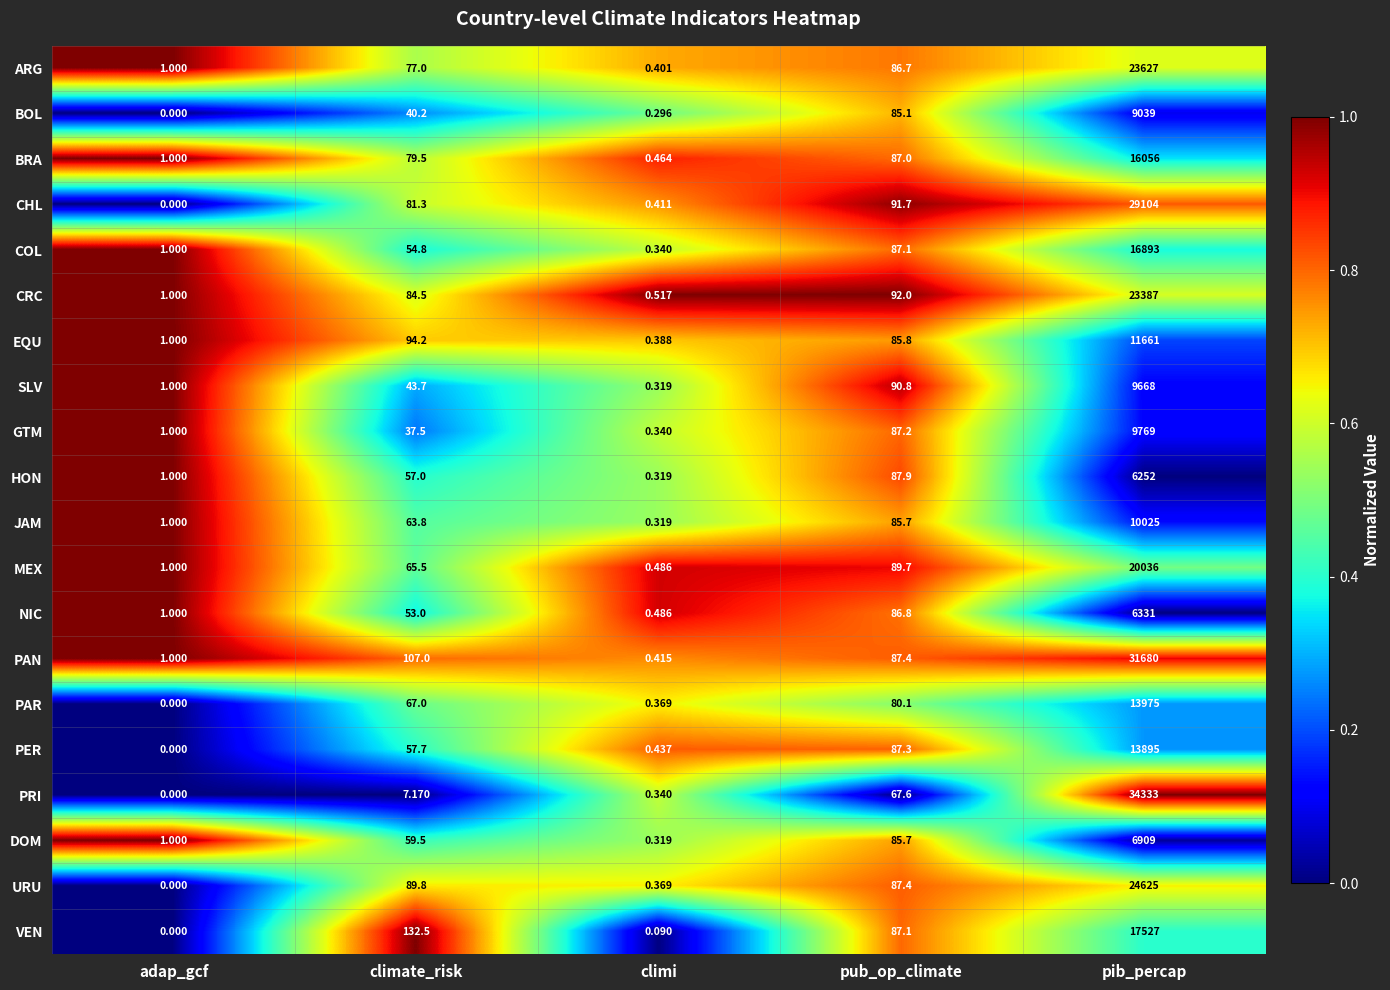

Where is JAM nearest to the value 5012?

pub_op_climate